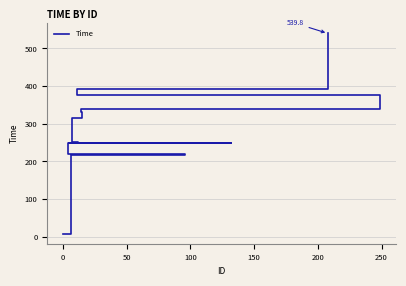

What is the smallest value displayed?

8.2